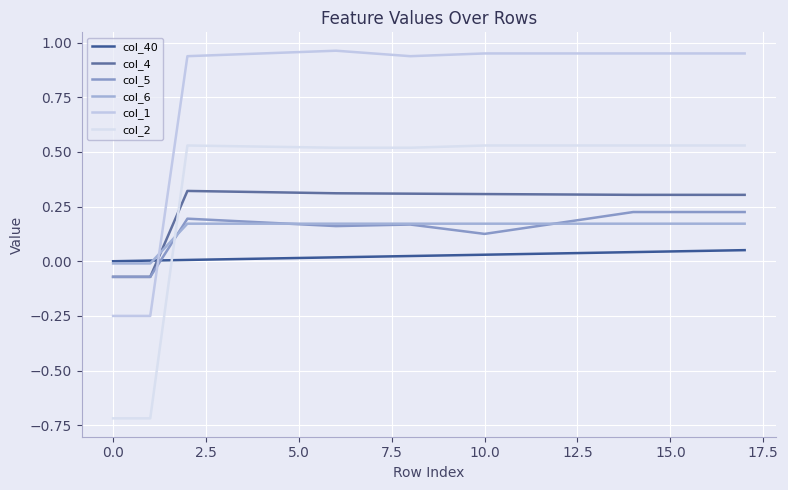

How many lines are shown in the chart?

6